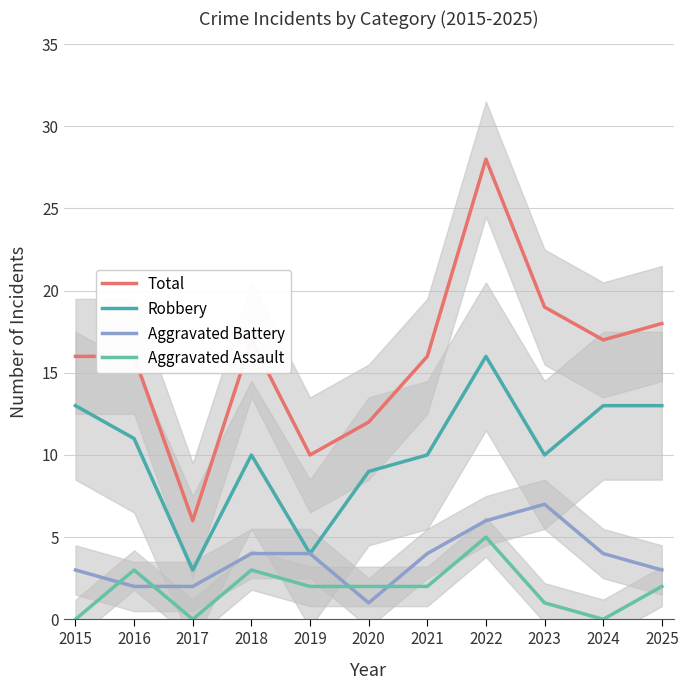

Which category has the lowest value in the Robbery series?

2017